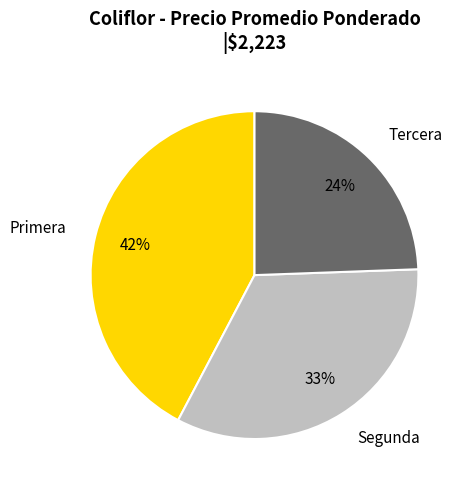

Does any single category account for the majority?

No